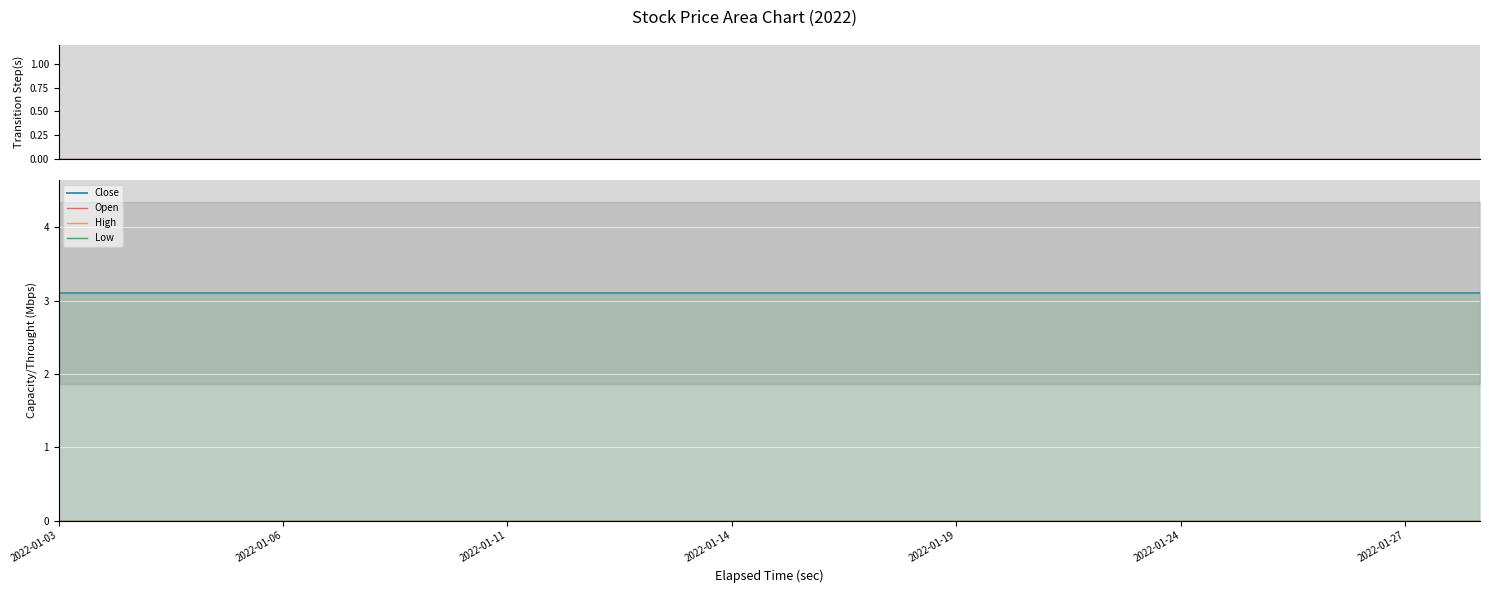

Reading right to left, transcribe all the data shown in this chart.

Close: 3.1	3.1	3.1	3.1	3.1	3.1	3.1	3.1	3.1	3.1	3.1	3.1	3.1	3.1	3.1	3.1	3.1	3.1	3.1	3.1
Open: 0.0	0.0	0.0	0.0	0.0	0.0	0.0	0.0	0.0	0.0	0.0	0.0	0.0	0.0	0.0	0.0	0.0	0.0	0.0	0.0
High: 0.0	0.0	0.0	0.0	0.0	0.0	0.0	0.0	0.0	0.0	0.0	0.0	0.0	0.0	0.0	0.0	0.0	0.0	0.0	0.0
Low: 0.0	0.0	0.0	0.0	0.0	0.0	0.0	0.0	0.0	0.0	0.0	0.0	0.0	0.0	0.0	0.0	0.0	0.0	0.0	0.0